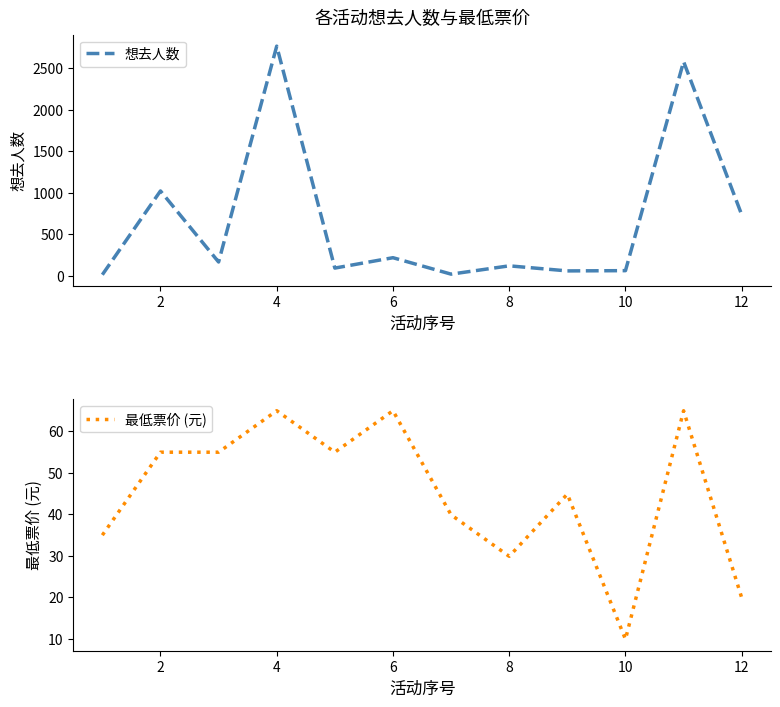

What is the approximate value of 最低票价 (元) at 8?

29.9